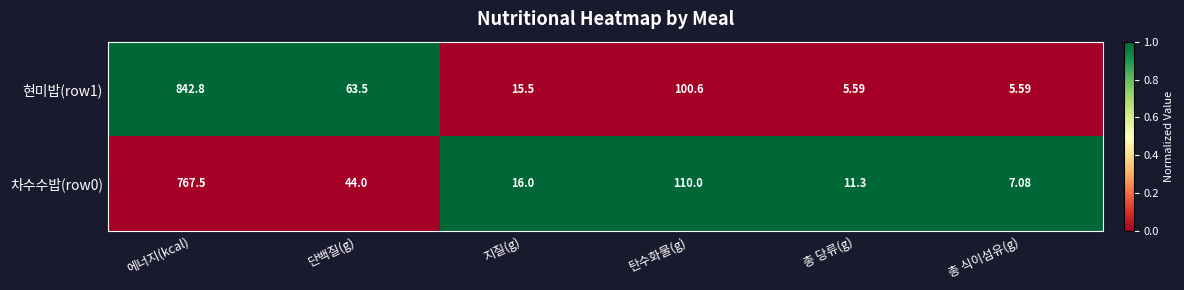

At which label does 현미밥(row1) reach its peak?

에너지(kcal)